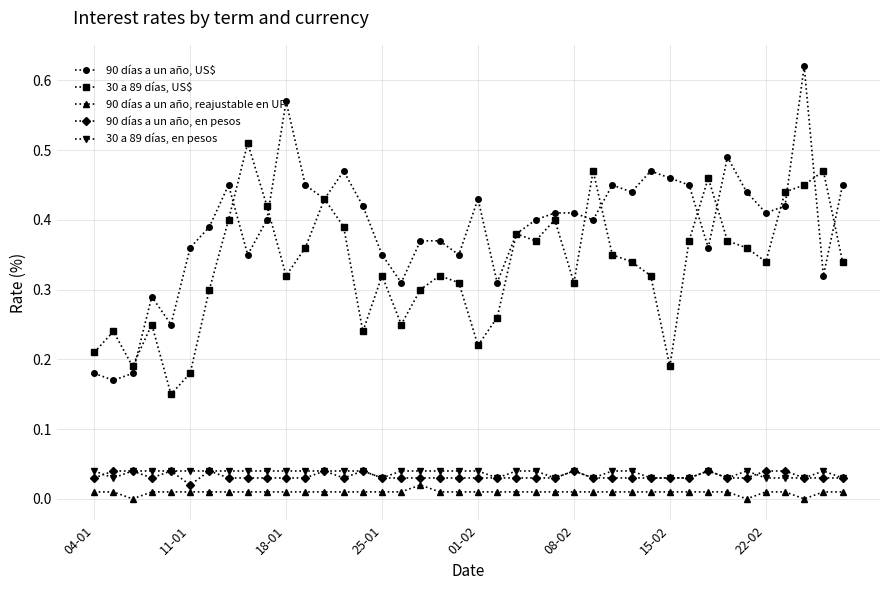

True or false: 90 días a un año, reajustable en UF and 90 días a un año, US$ cross at least once.

False